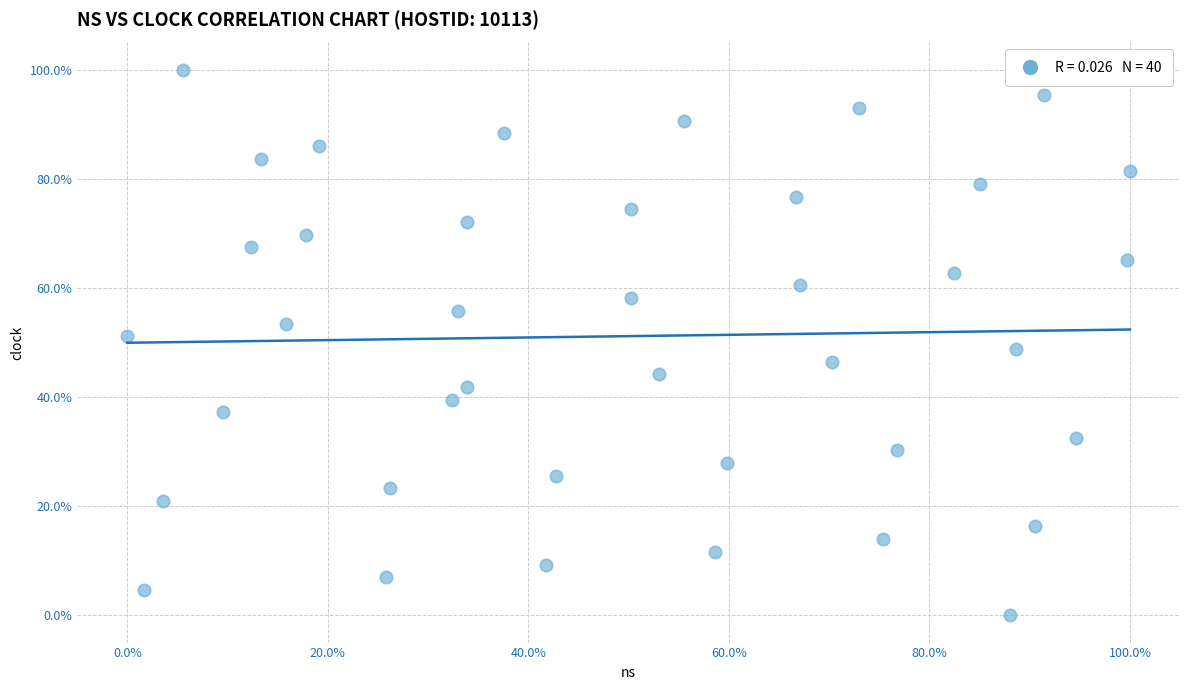

What is the range of Y values (max minus min)?

100.0